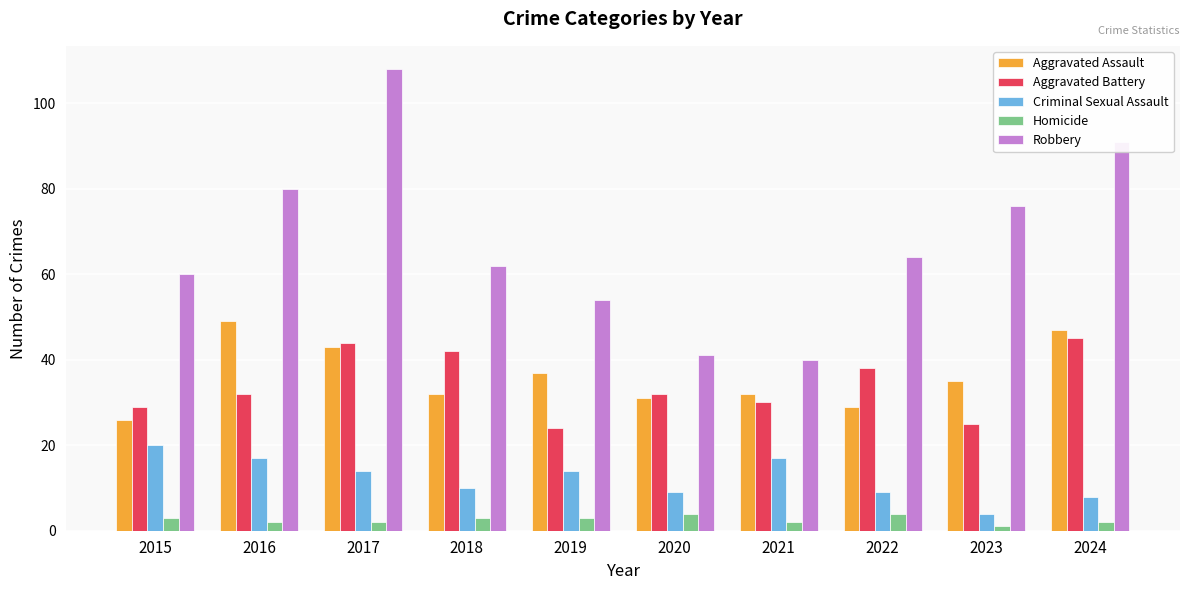

Reading left to right, extract all data points from this chart.

Aggravated Assault: 26	49	43	32	37	31	32	29	35	47
Aggravated Battery: 29	32	44	42	24	32	30	38	25	45
Criminal Sexual Assault: 20	17	14	10	14	9	17	9	4	8
Homicide: 3	2	2	3	3	4	2	4	1	2
Robbery: 60	80	108	62	54	41	40	64	76	91